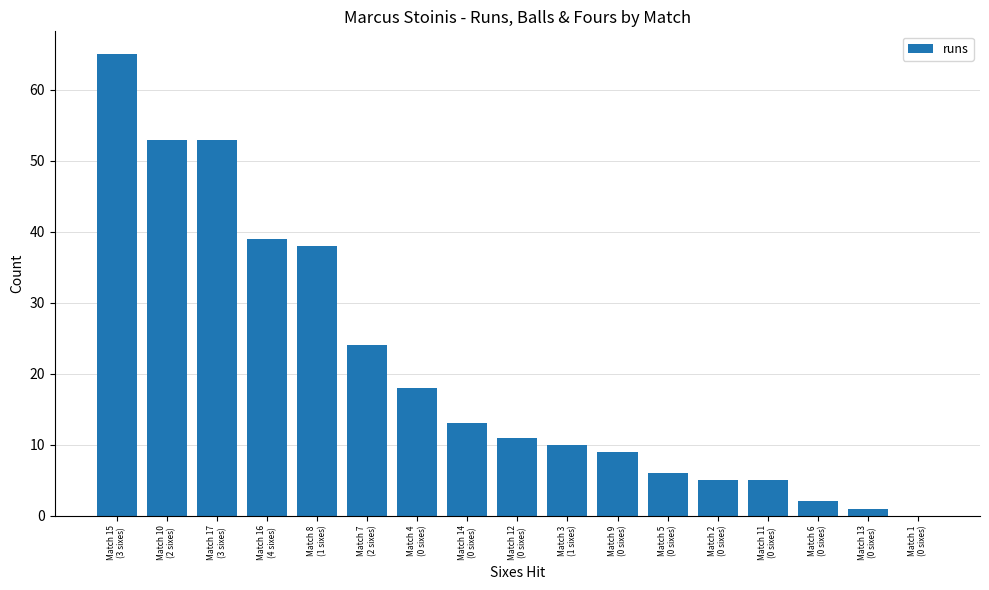

What is the maximum value shown in the chart?

65